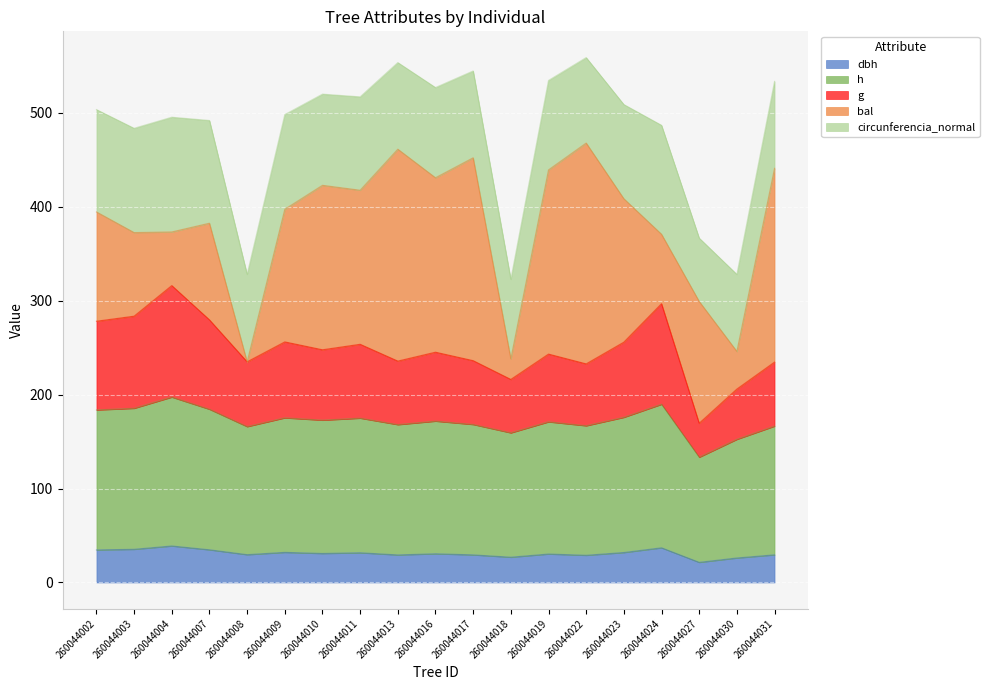

What are all the series names shown in the legend?

dbh, h, g, bal, circunferencia_normal